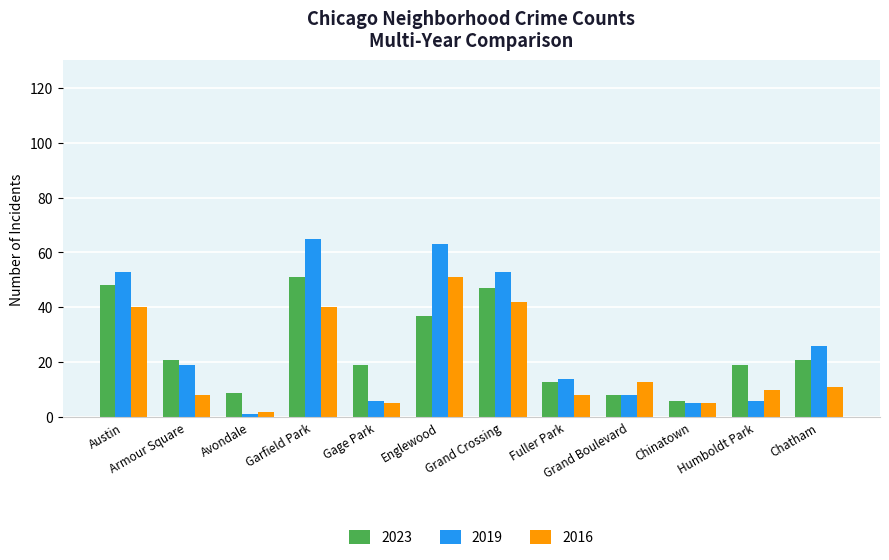

The value of 2023 at Humboldt Park is 5. True or false?

False